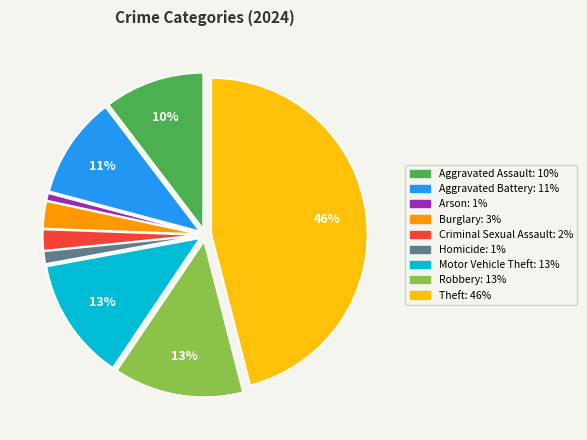

To the nearest percent, what is the average slice percentage?

11%